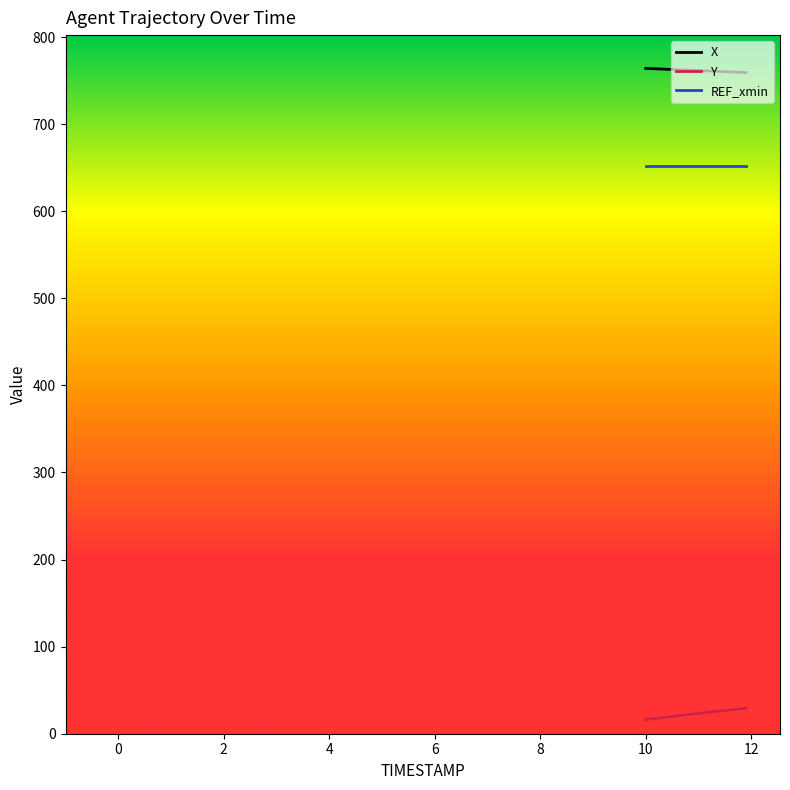

What is the maximum value for Y?

29.3